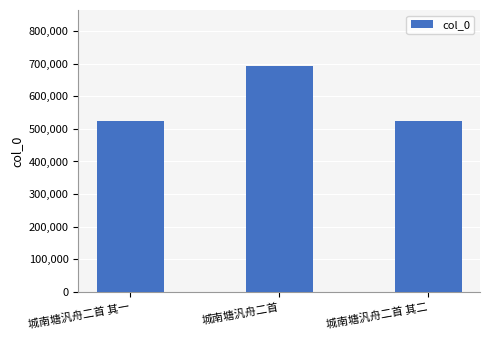

Which has a higher value, 城南塘汎舟二首 其二 or 城南塘汎舟二首?

城南塘汎舟二首